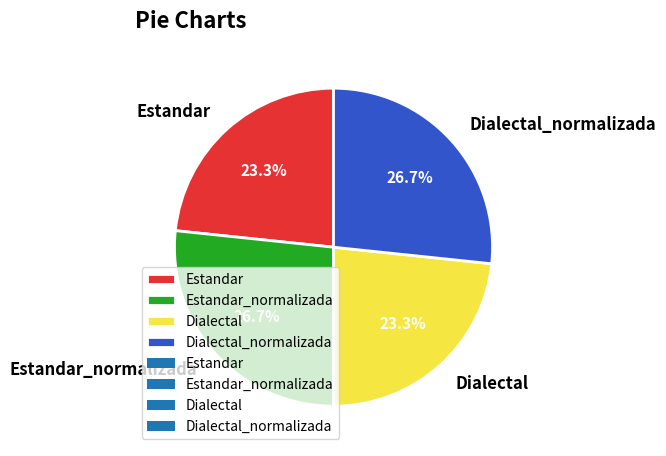

What is the ratio of the value at Dialectal_normalizada to the value at Estandar?

1.1